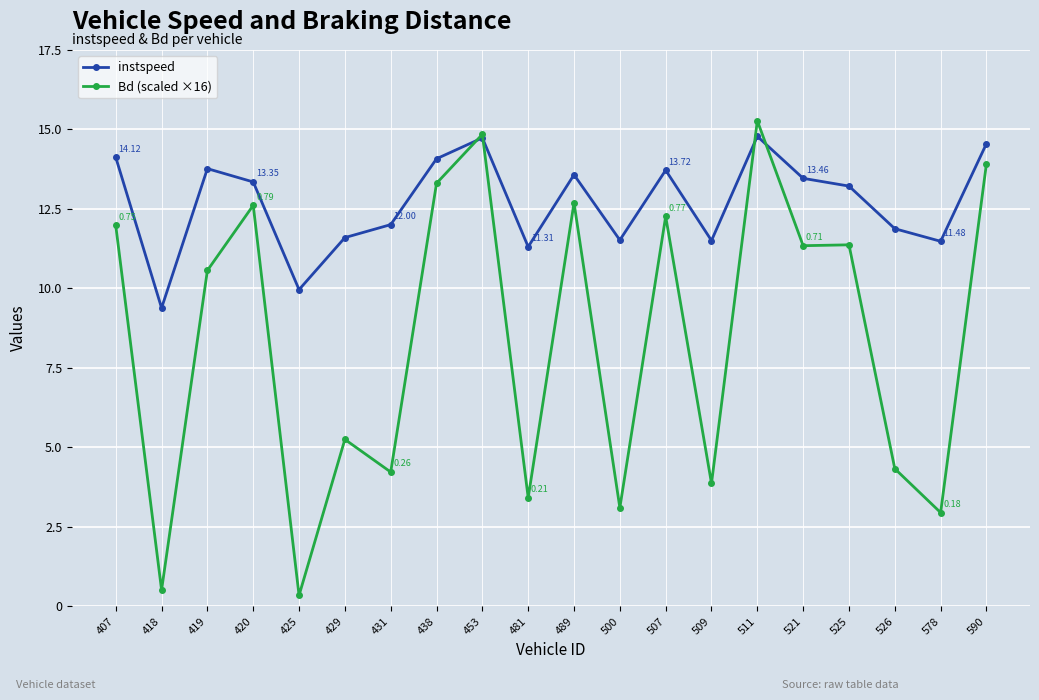

Count the number of data series in this chart.

2